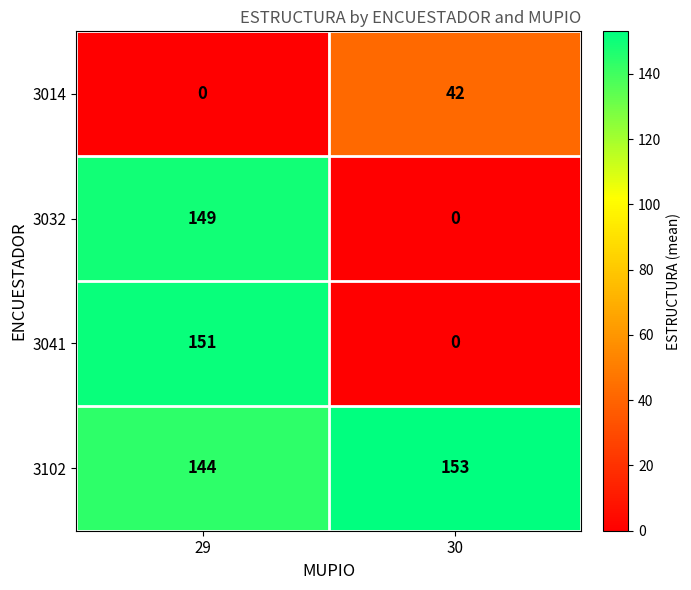

At how many categories does at least one series exceed 23?

2